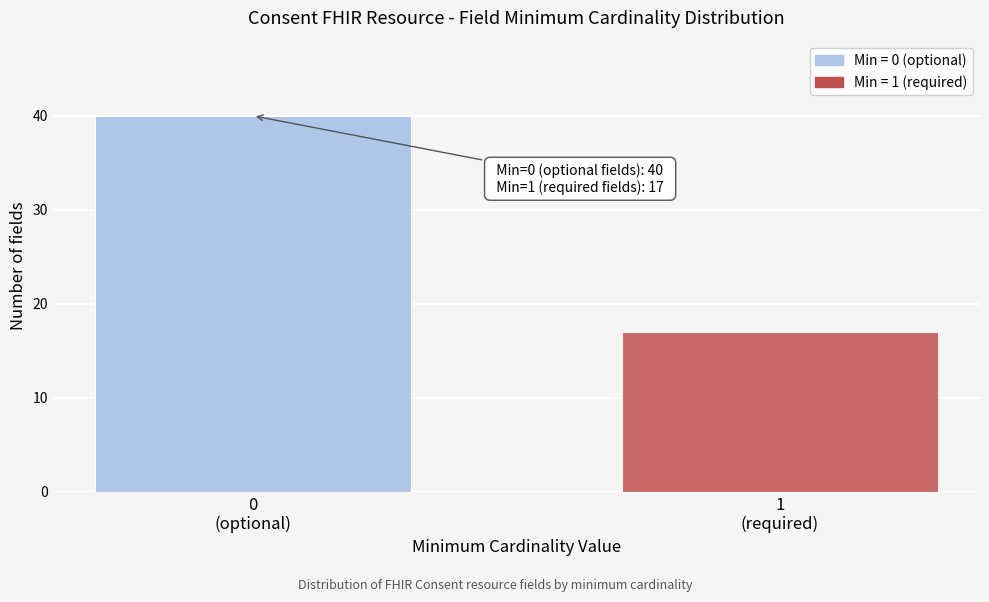

Reading left to right, what are all the values shown in this chart?

40	17